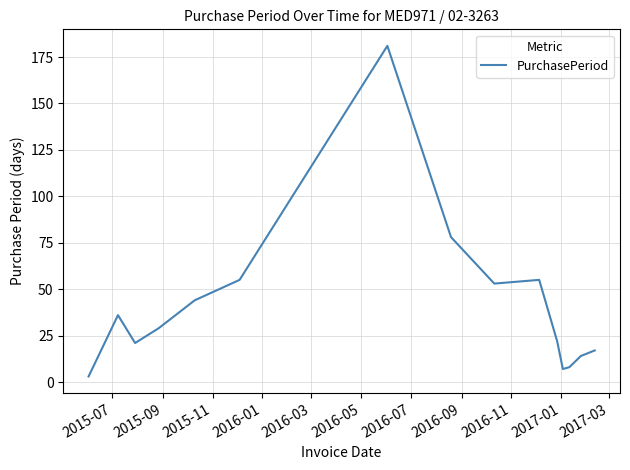

What is the greatest value displayed?

181